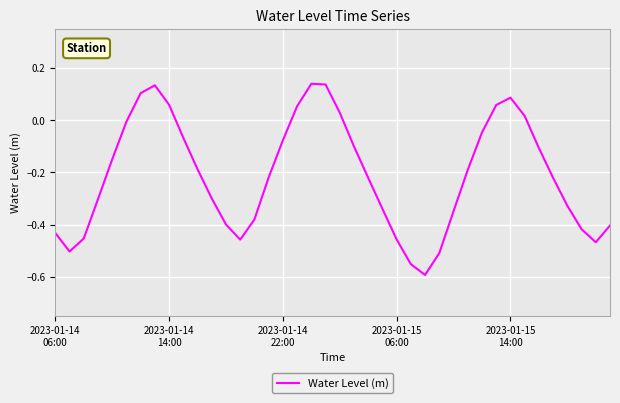

What is the difference between the maximum and minimum values?

0.7